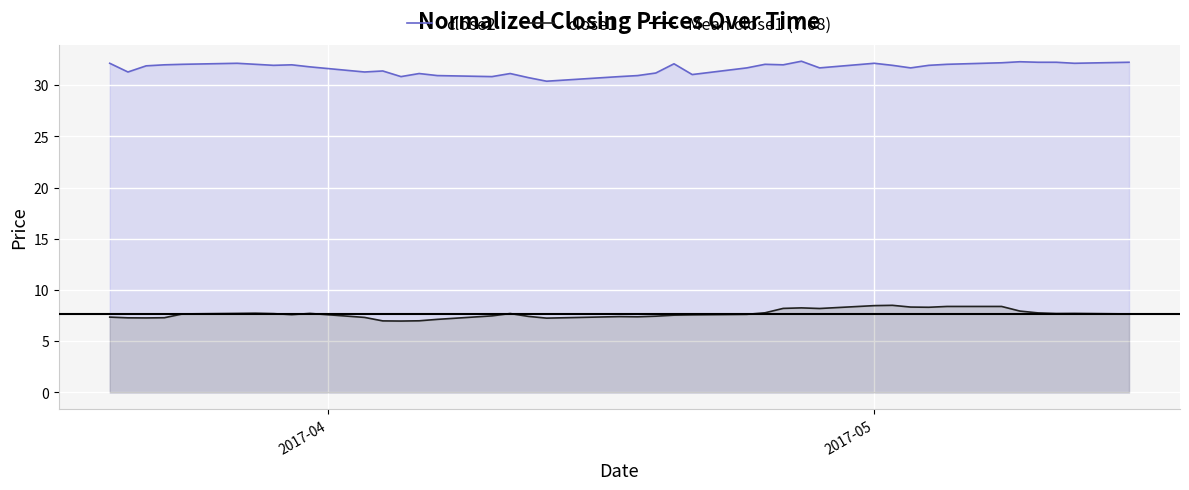

At how many categories does at least one series exceed 18?

40